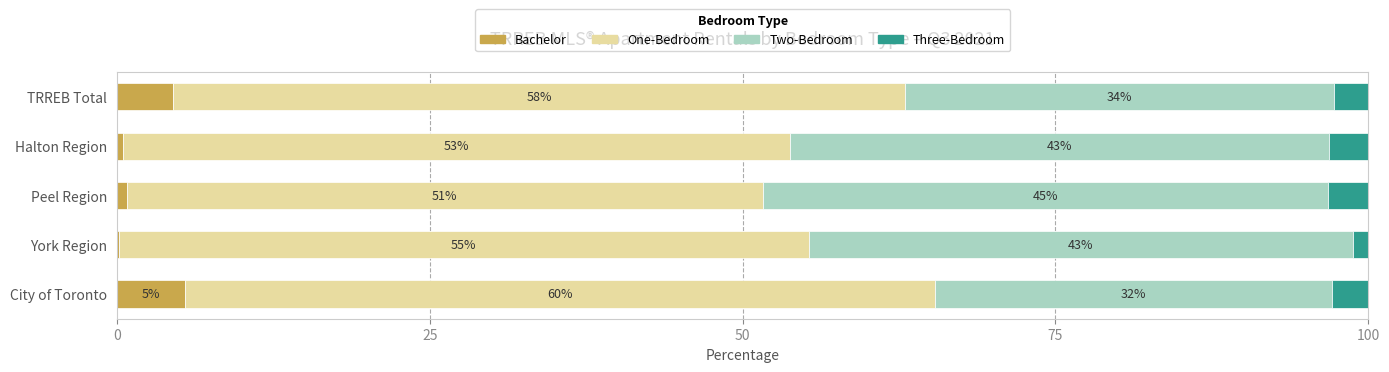

What is the total value across all series at TRREB Total?

100.0